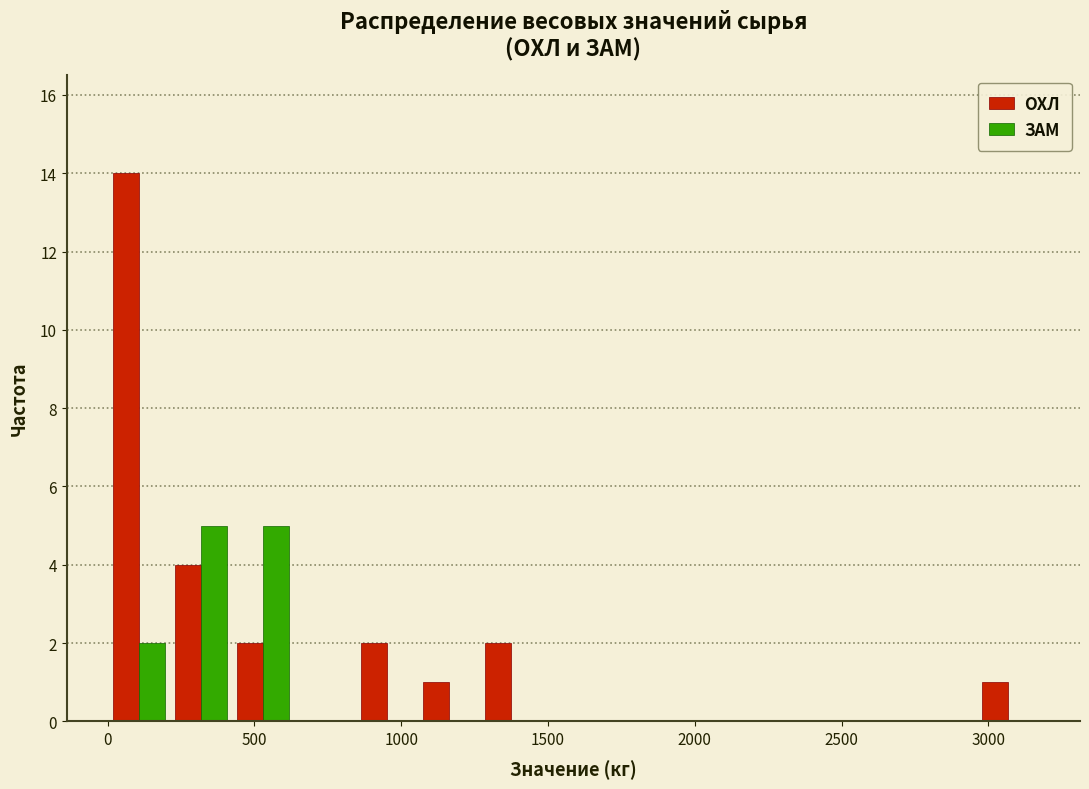

In the ОХЛ series, which range on the x-axis has the tallest bar?

0 to 200